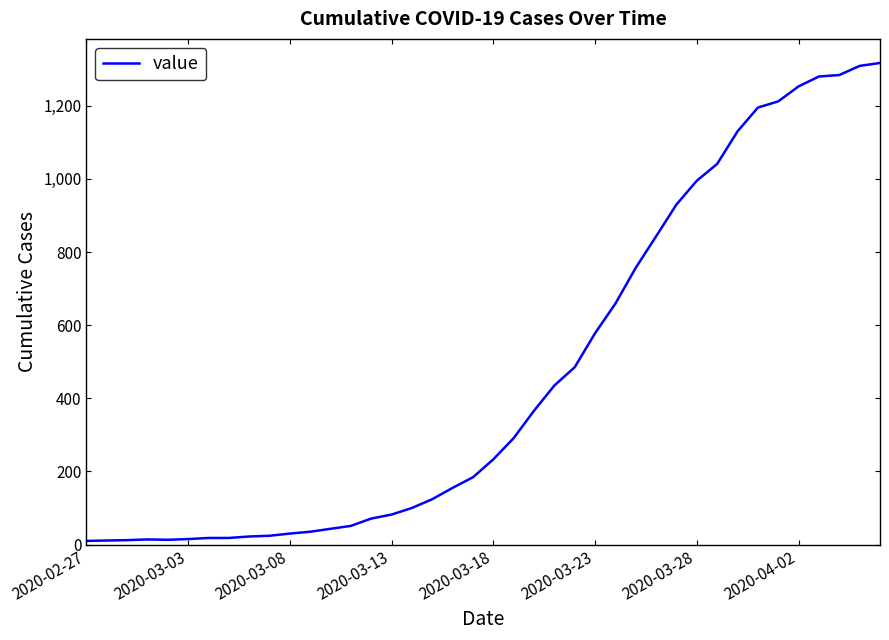

What is the greatest value displayed?

1317